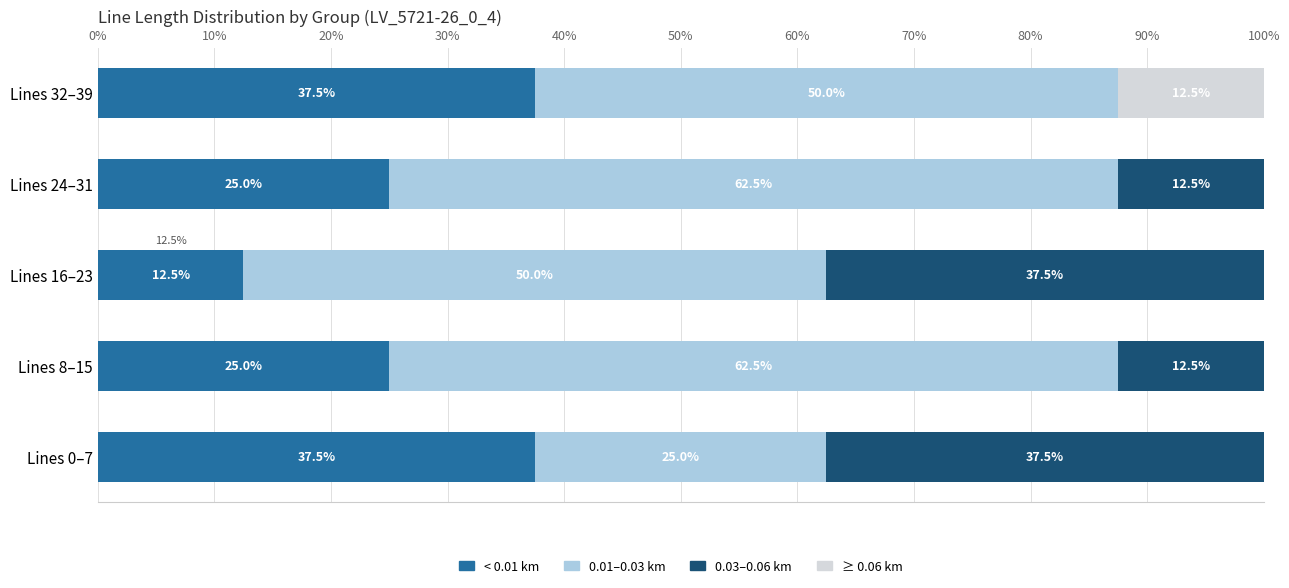

What are all the series names shown in the legend?

< 0.01 km, 0.01–0.03 km, 0.03–0.06 km, ≥ 0.06 km